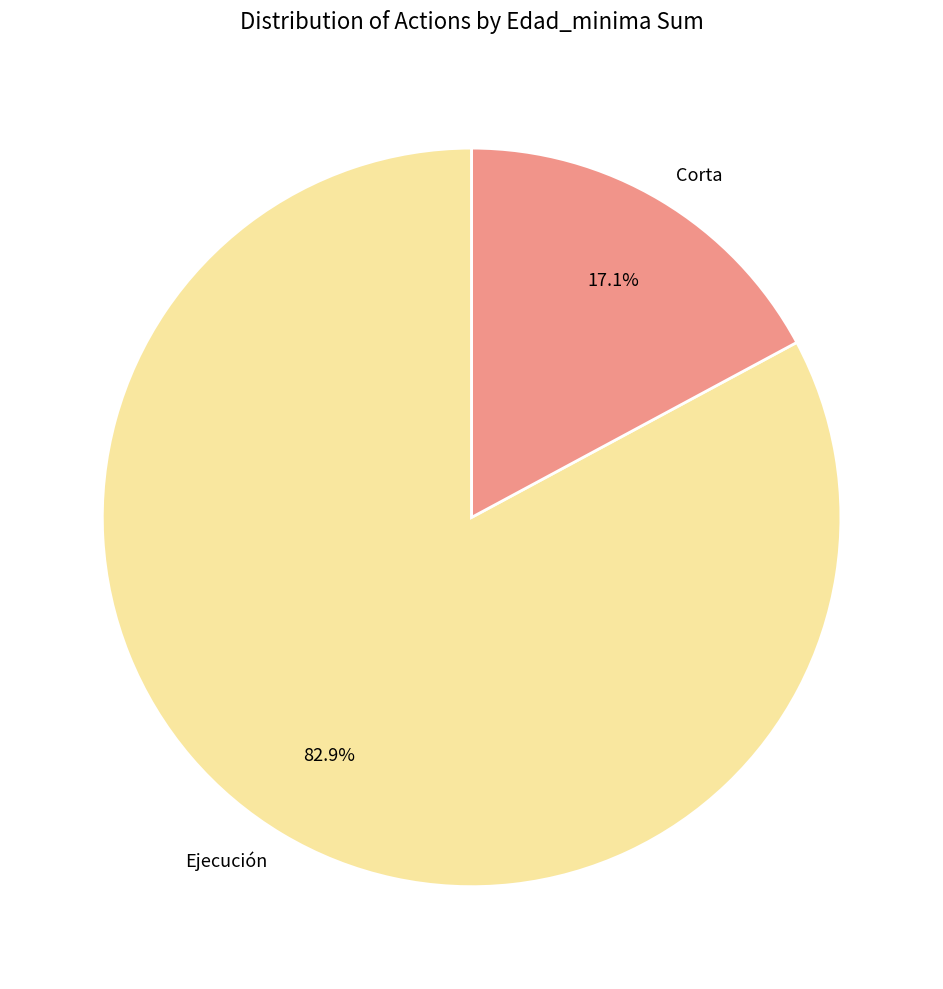

Which slice is the smallest?

Corta